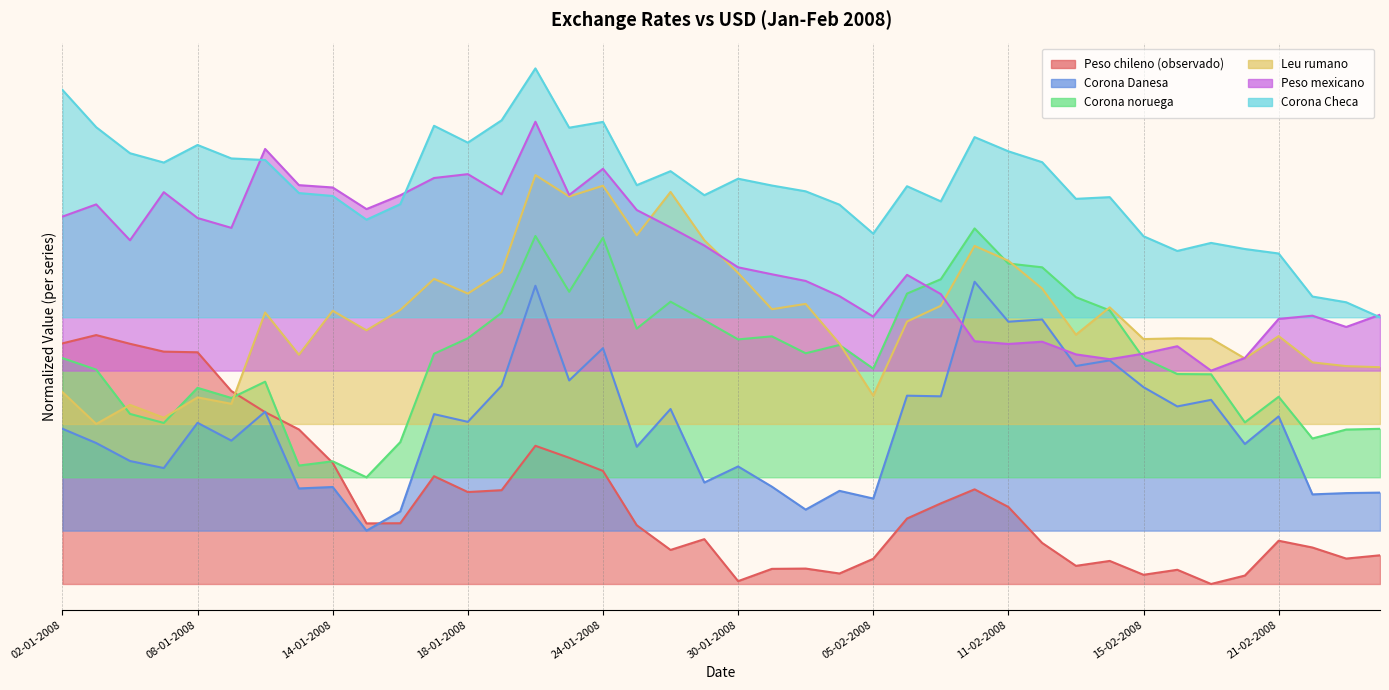

At which label does Peso mexicano reach its minimum?

19-02-2008